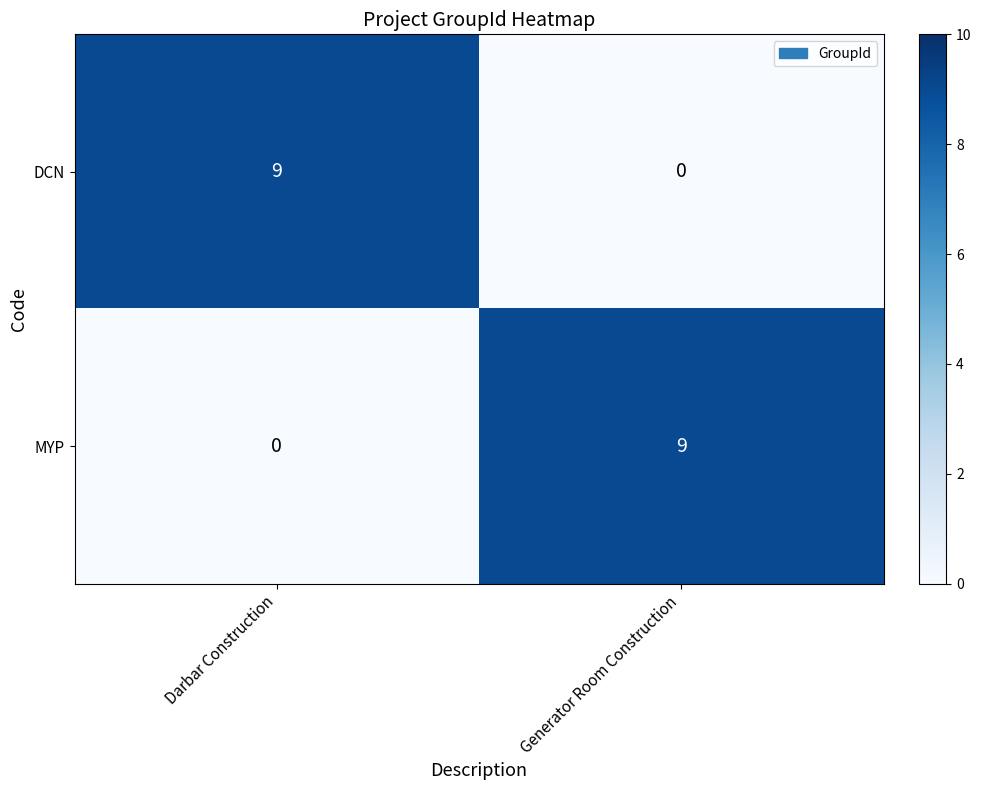

What is the sum of all DCN values?

9